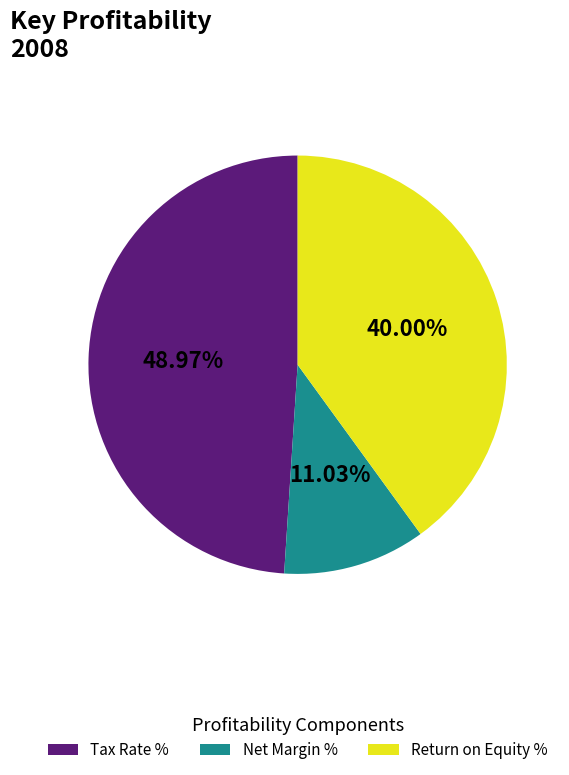

Is there a majority slice in this chart?

No